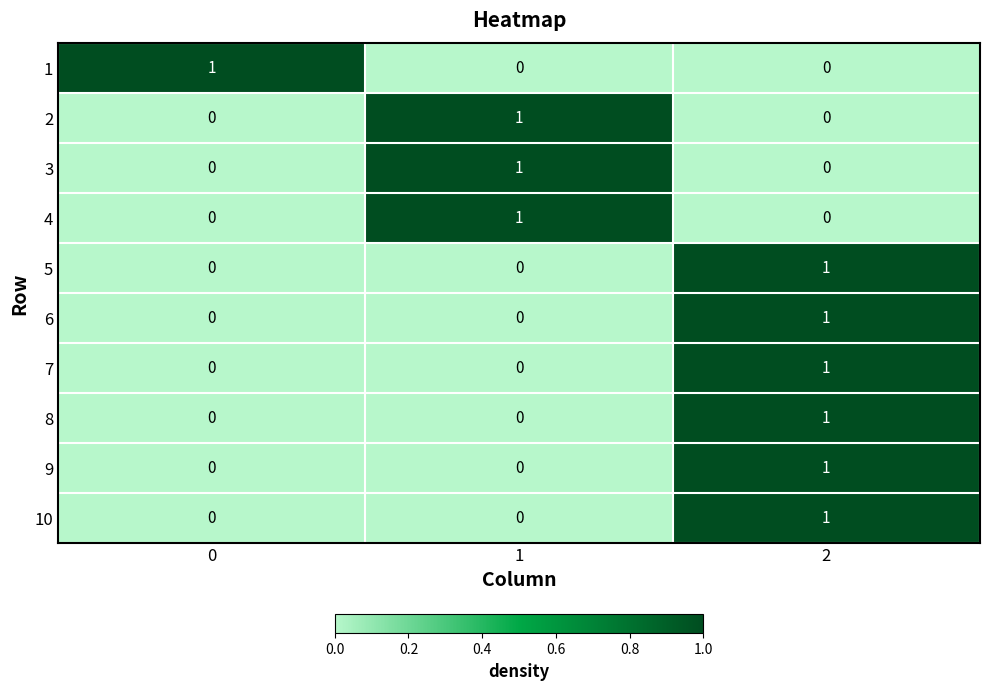

At how many categories does at least one series exceed 0?

3